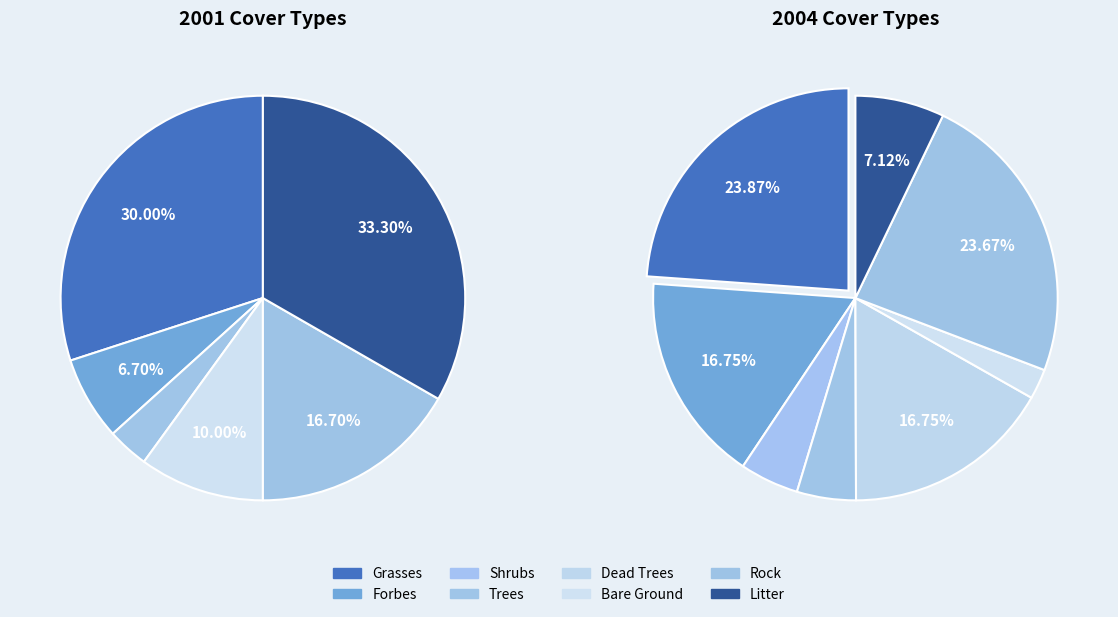

Is there a majority slice in this chart?

No